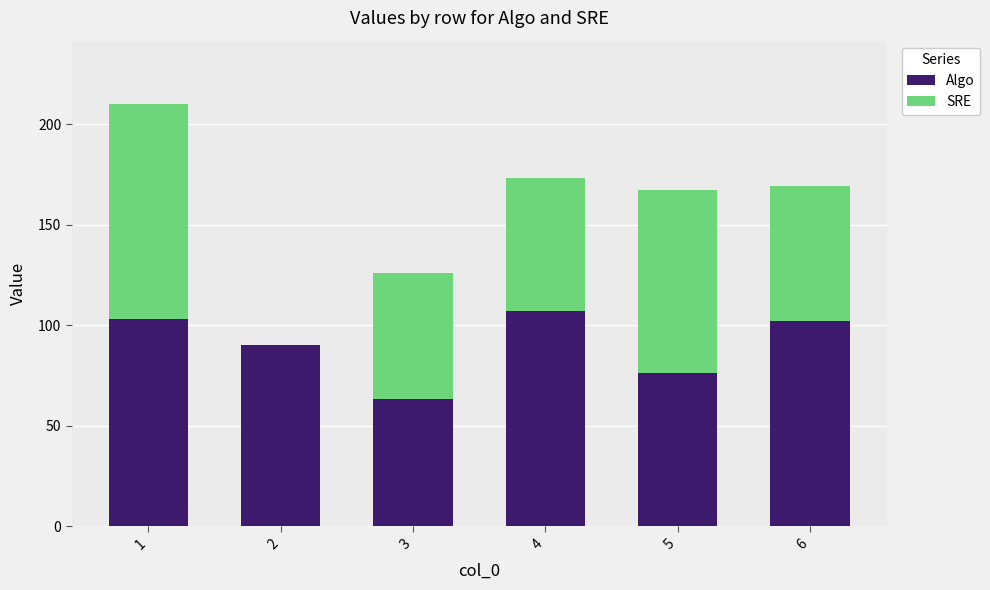

What is the total value across all series at 4?

173